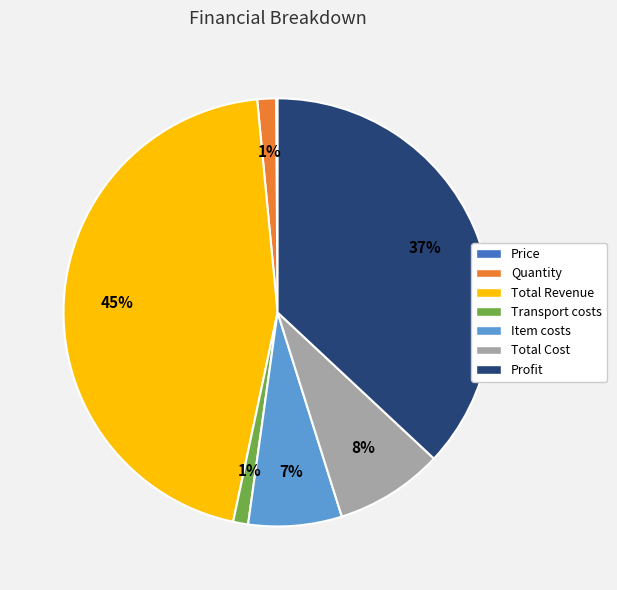

To the nearest percent, what is the average slice percentage?

14%